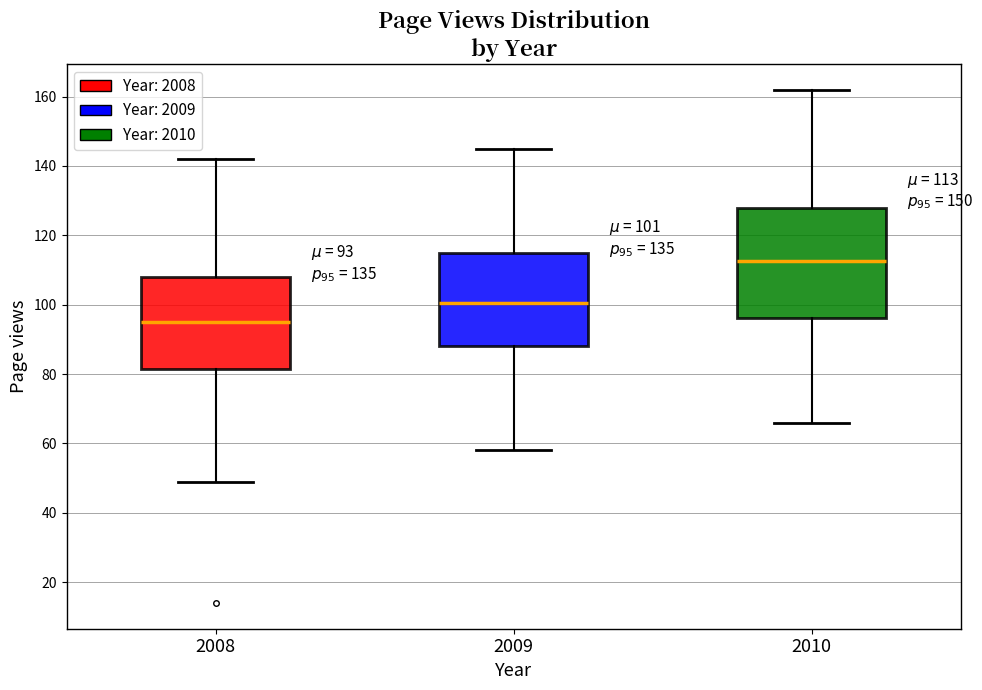

Comparing the boxes themselves (not the whiskers), which one is the tallest?

2010